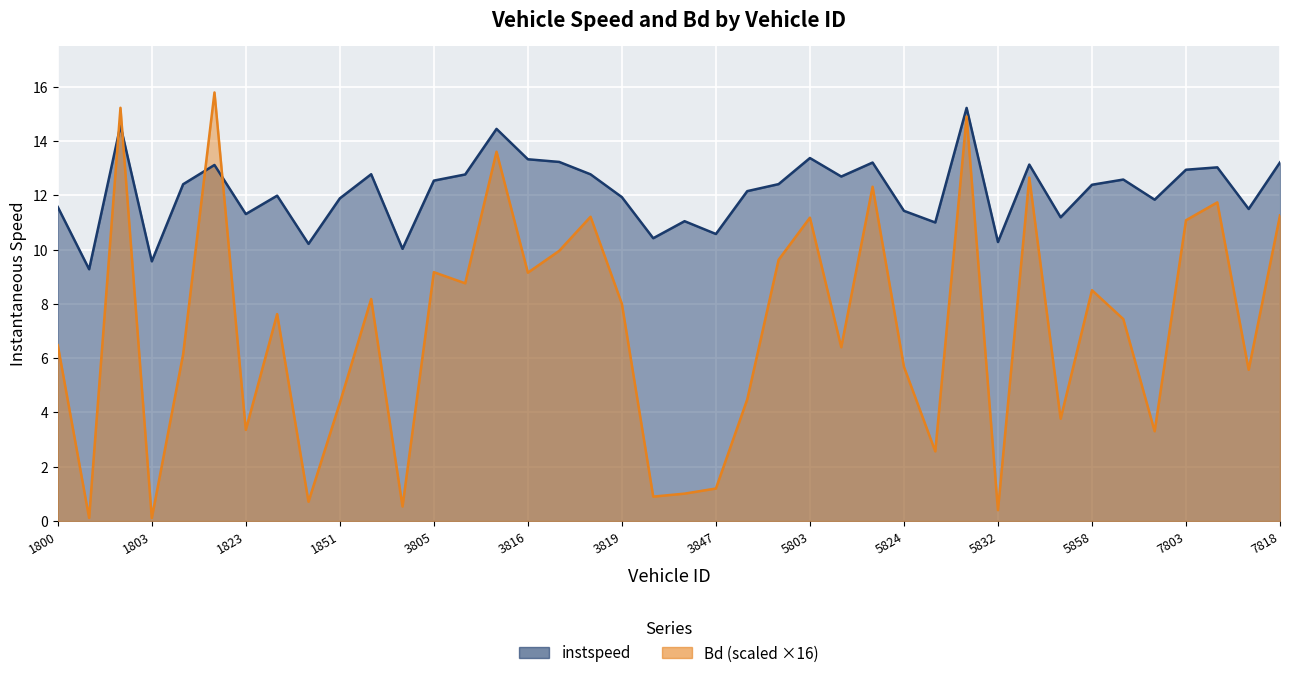

True or false: Bd has more than 0 interior local peaks.

True